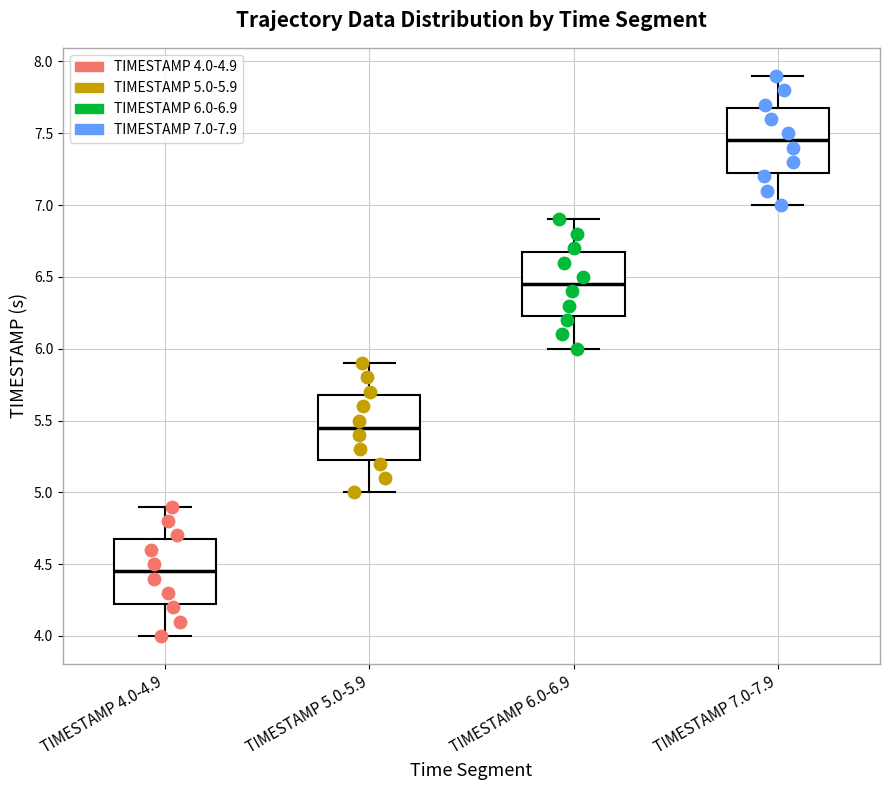

Reading left to right, read every box against the y-axis: the position of its median line, the range the box covers, and the ends of its whiskers. The values are not printed on the chart, so give them approximately, as read against the axis.

TIMESTAMP 4.0-4.9: median 4.45, box 4.25 to 4.70, whiskers 4.00 to 4.90
TIMESTAMP 5.0-5.9: median 5.45, box 5.25 to 5.70, whiskers 5.00 to 5.90
TIMESTAMP 6.0-6.9: median 6.45, box 6.25 to 6.70, whiskers 6.00 to 6.90
TIMESTAMP 7.0-7.9: median 7.45, box 7.25 to 7.70, whiskers 7.00 to 7.90